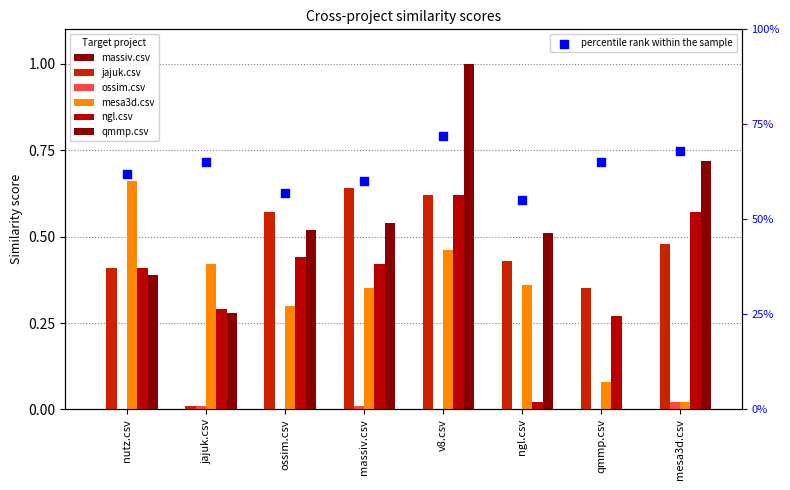

Which series contains the highest Y value?

qmmp.csv